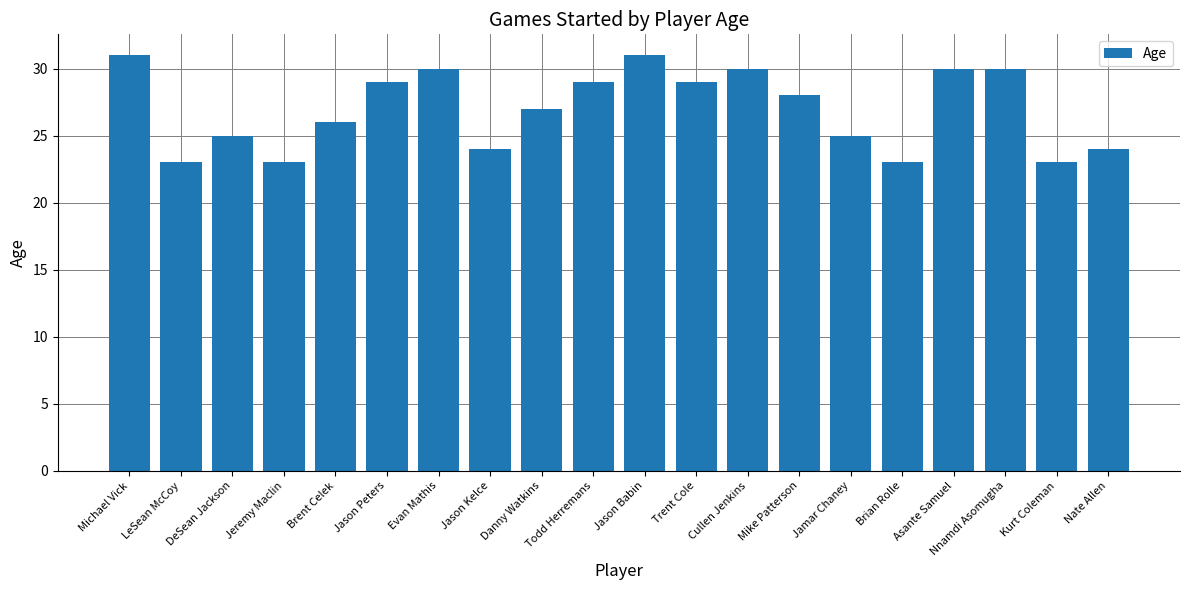

Is it true that the value at Danny Watkins is 39?

False